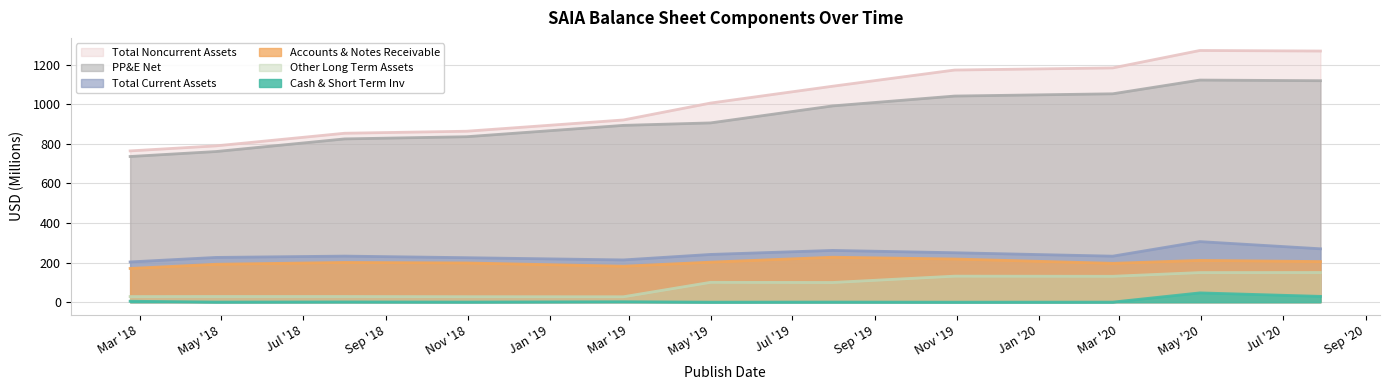

True or false: Cash & Short Term Inv and Total Noncurrent Assets intersect in this chart.

False